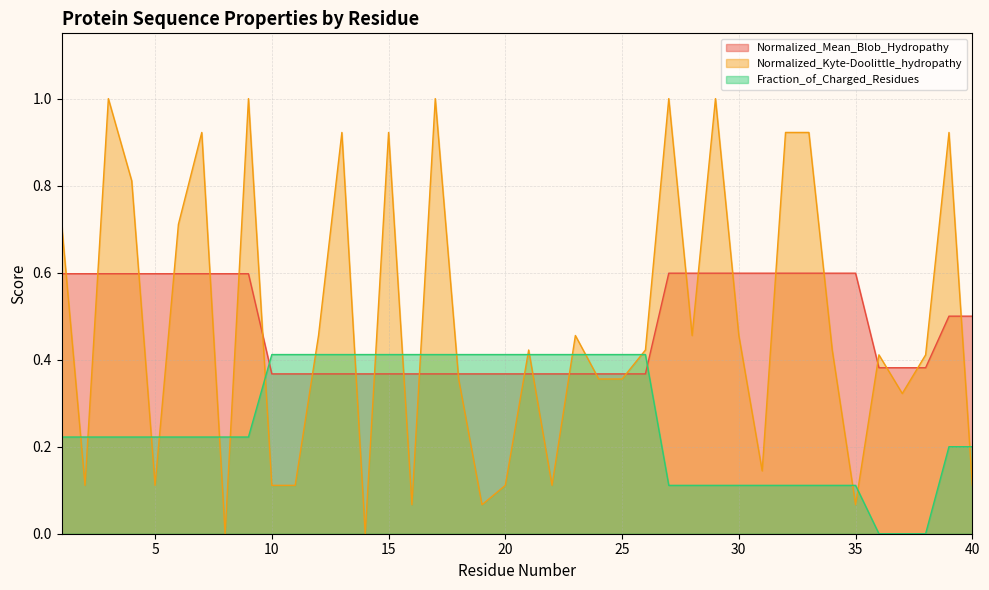

What are all the series names shown in the legend?

Normalized_Mean_Blob_Hydropathy, Normalized_Kyte-Doolittle_hydropathy, Fraction_of_Charged_Residues